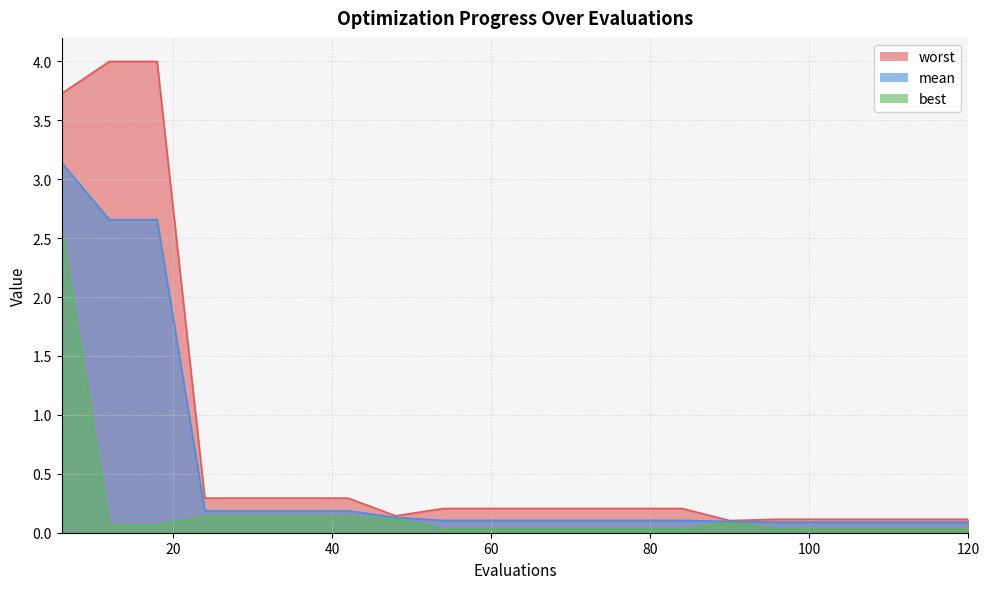

Reading left to right, what are all the values shown in this chart?

mean: 3.1	2.7	2.7	0.2	0.2	0.2	0.2	0.1	0.1	0.1	0.1	0.1	0.1	0.1	0.1	0.1	0.1	0.1	0.1	0.1
best: 2.6	0.1	0.1	0.1	0.1	0.1	0.1	0.1	0.0	0.0	0.0	0.0	0.0	0.0	0.1	0.0	0.0	0.0	0.0	0.0
worst: 3.7	4.0	4.0	0.3	0.3	0.3	0.3	0.1	0.2	0.2	0.2	0.2	0.2	0.2	0.1	0.1	0.1	0.1	0.1	0.1